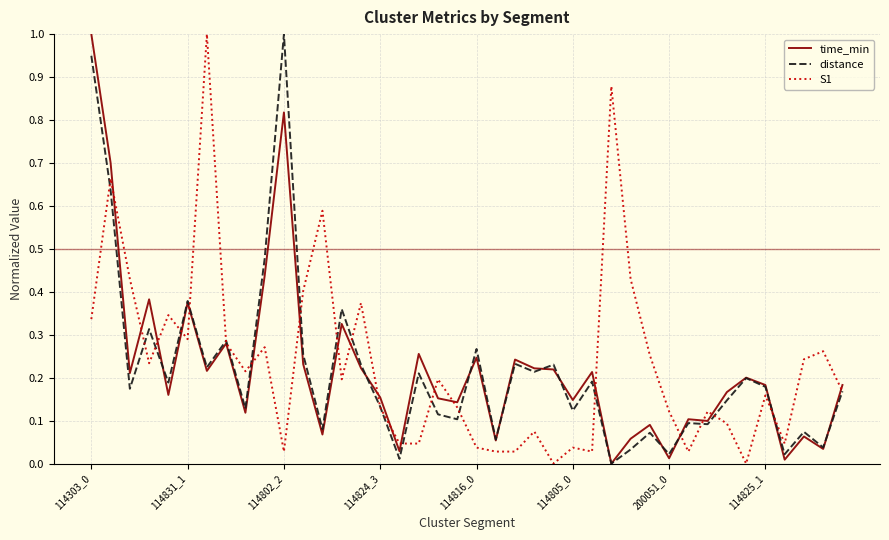

What is the maximum value shown in the chart?

1.0